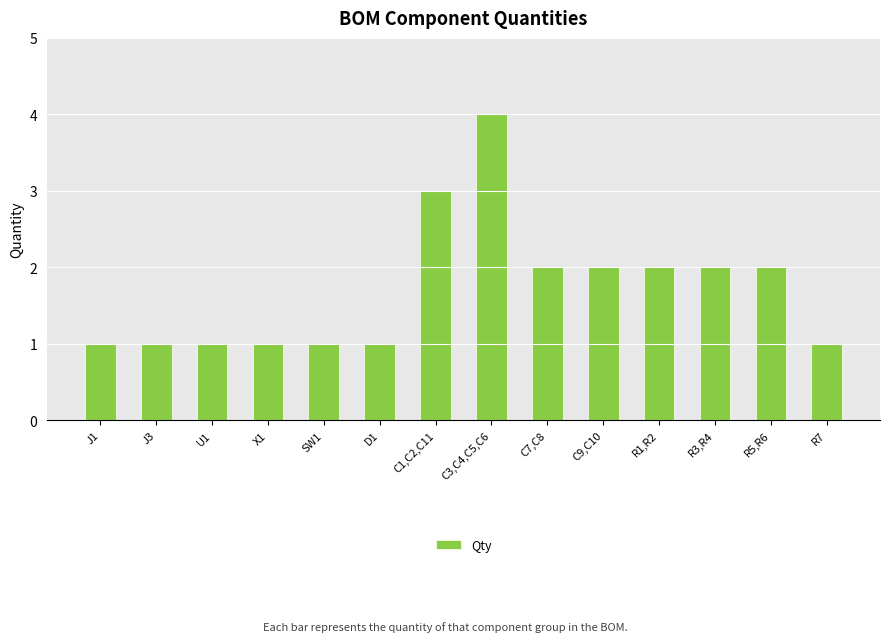

Count the number of categories in the chart.

14